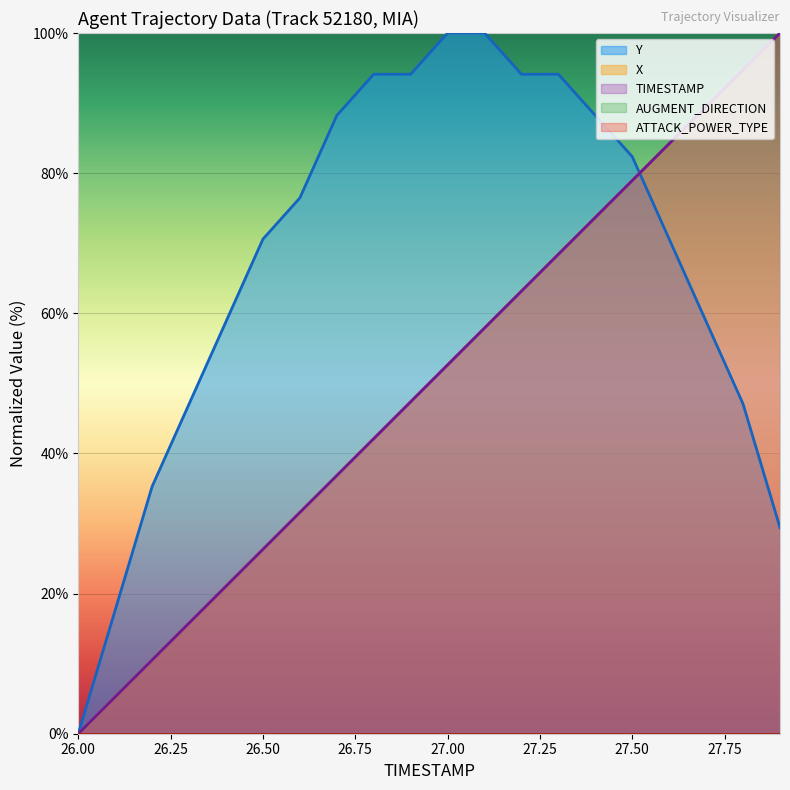

What is the label of the 13th point from the right?

26.7